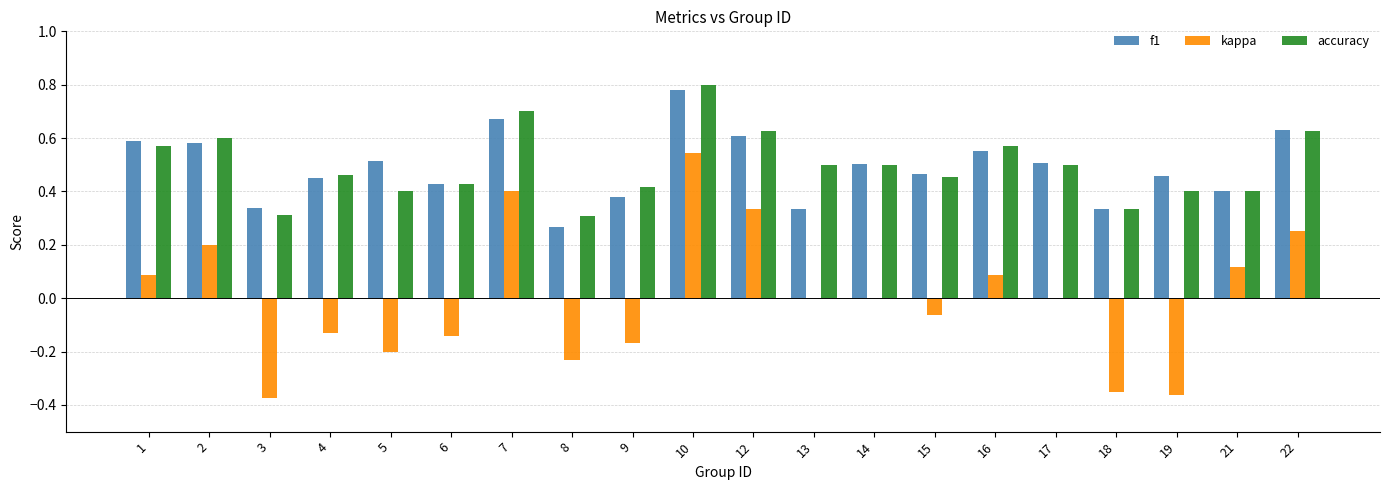

What is the sum of the f1 values at 1 and 17?

1.1